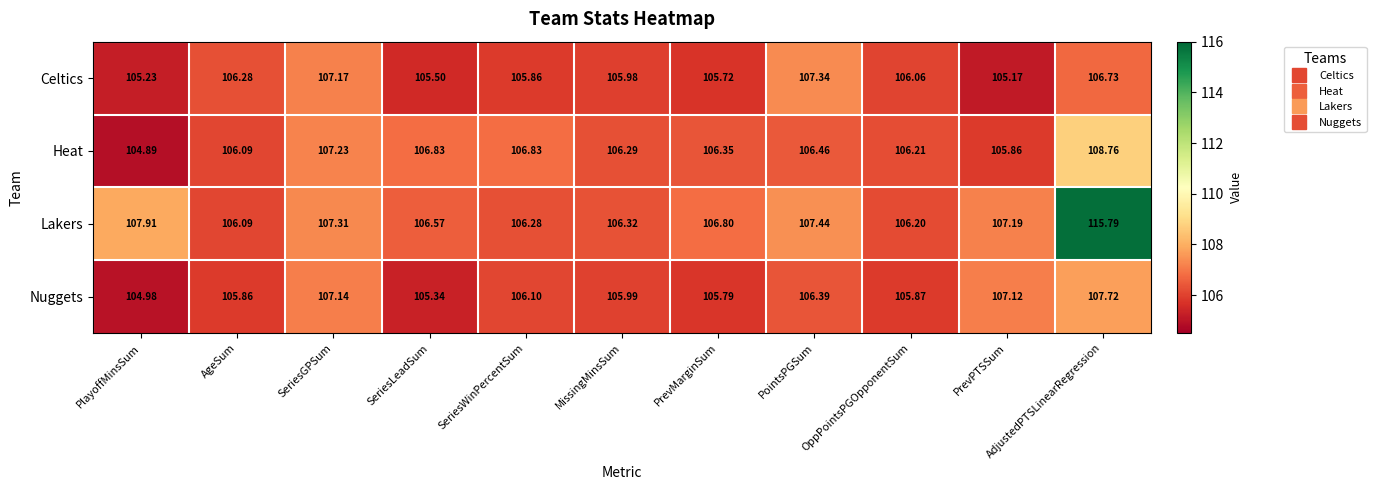

At PlayoffMinsSum, list the series in order from largest to smallest.

Lakers, Celtics, Nuggets, Heat